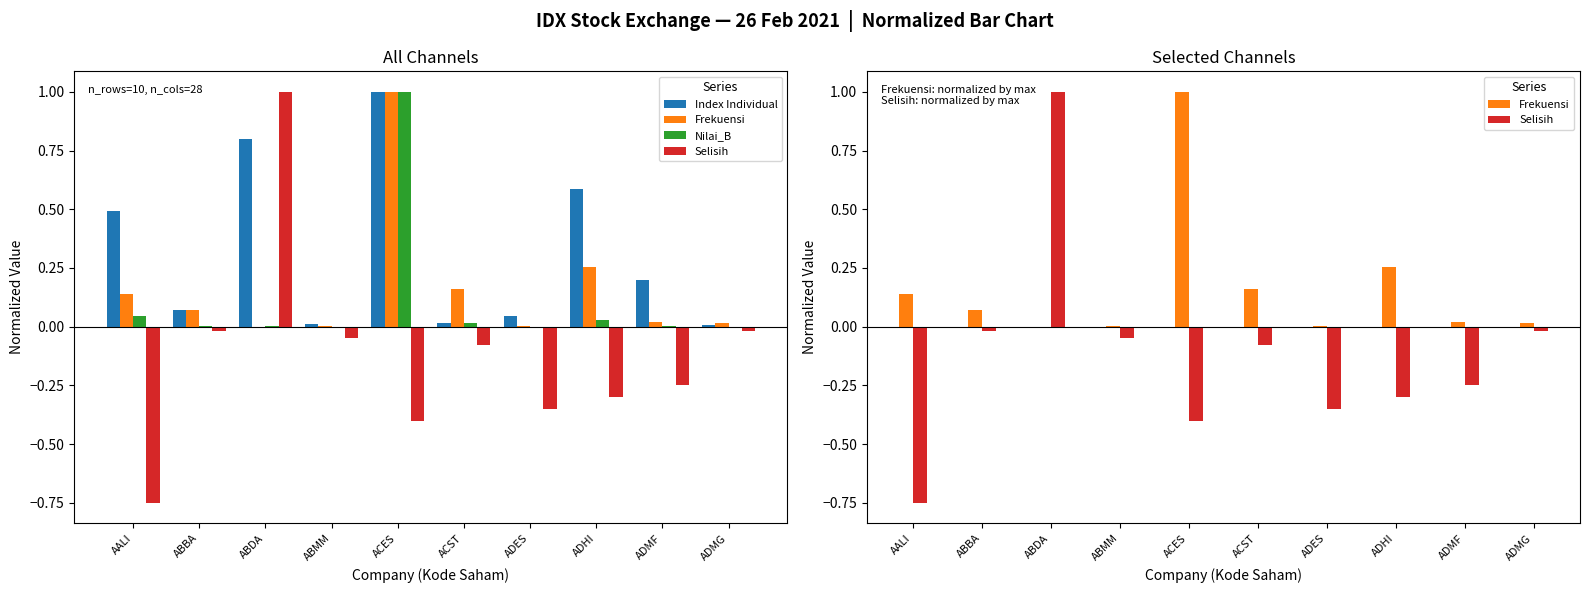

What is the maximum value shown in the chart?

1.0